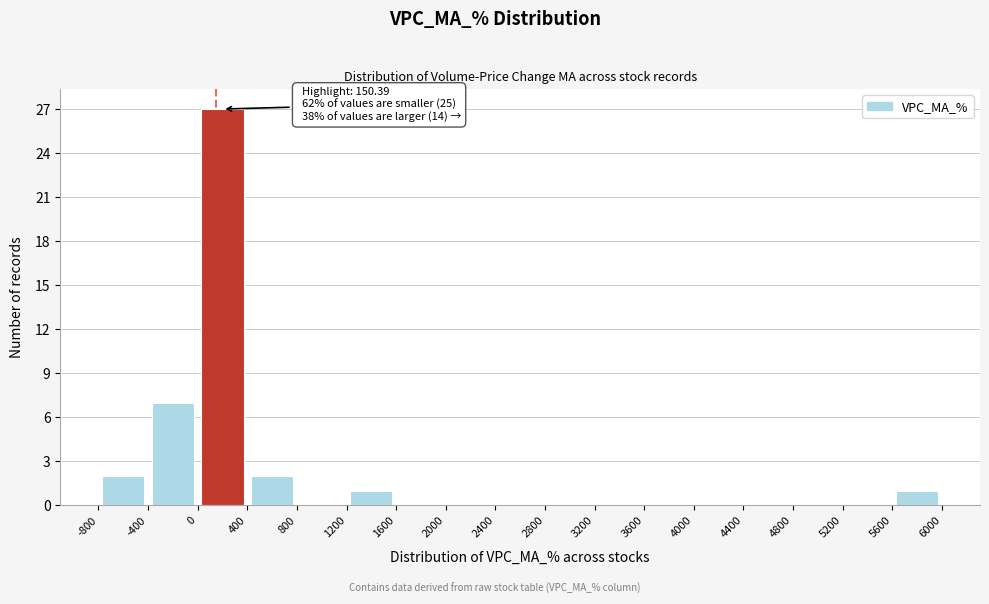

Which range on the x-axis has the tallest bar?

0 to 400